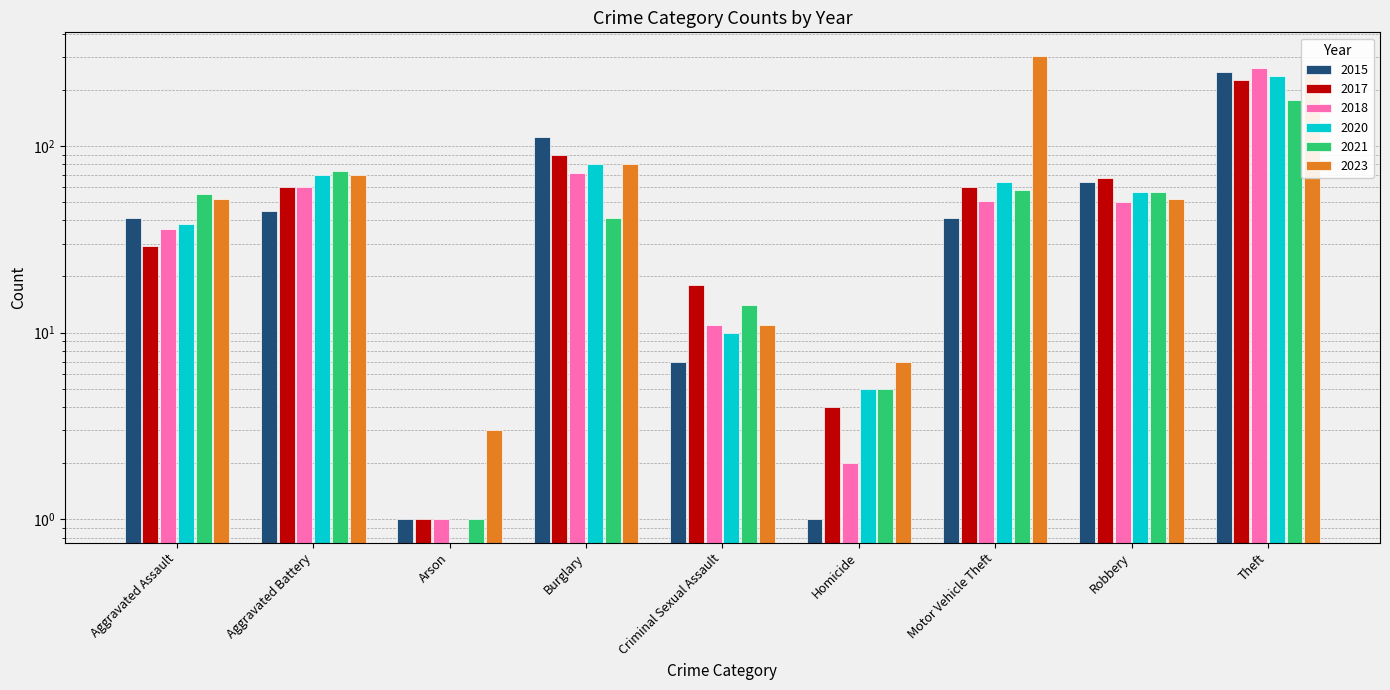

At which label is 2020 closest to 118?

Burglary